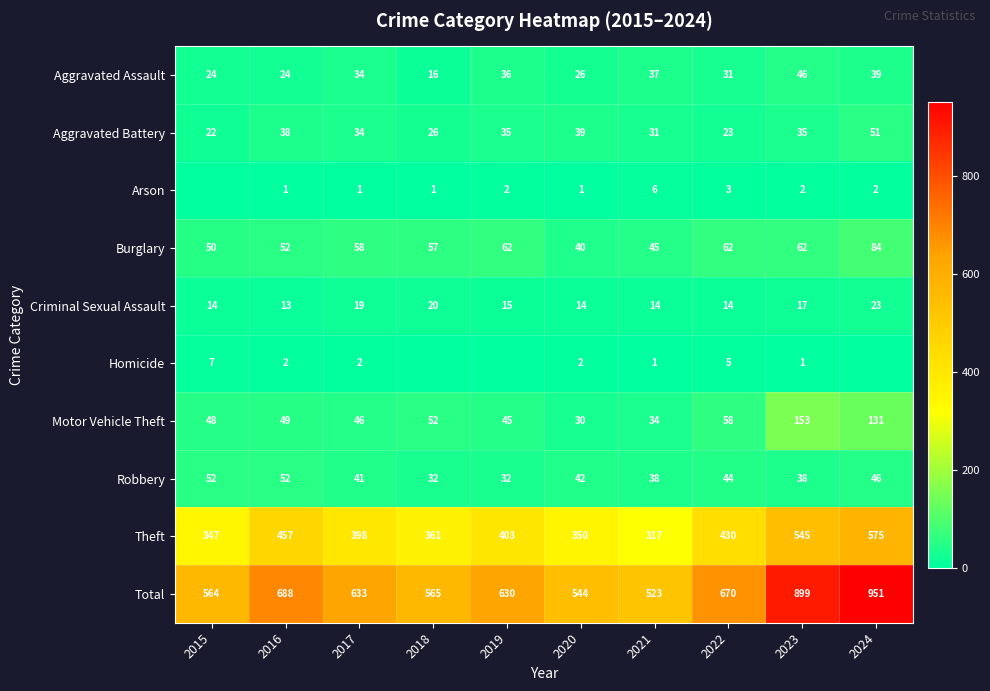

What is the difference between the highest and lowest values at 2021?

522